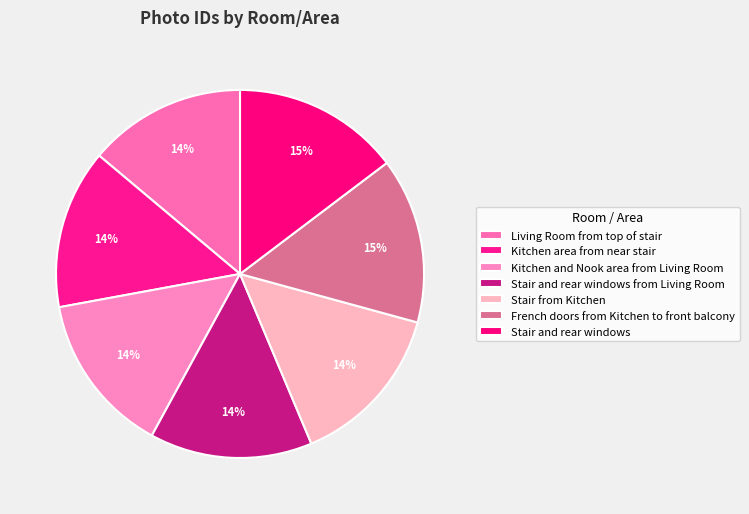

To the nearest percent, what is the difference between the largest and smallest slice percentages?

1%